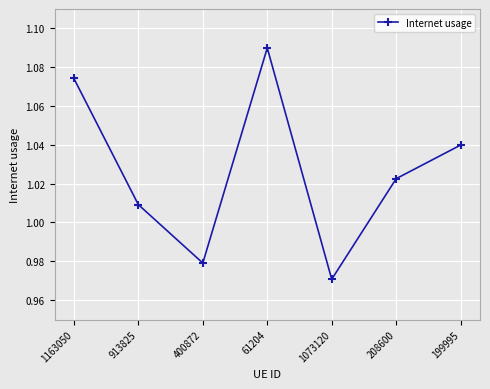

Is this an area chart (filled region under the line)?

No